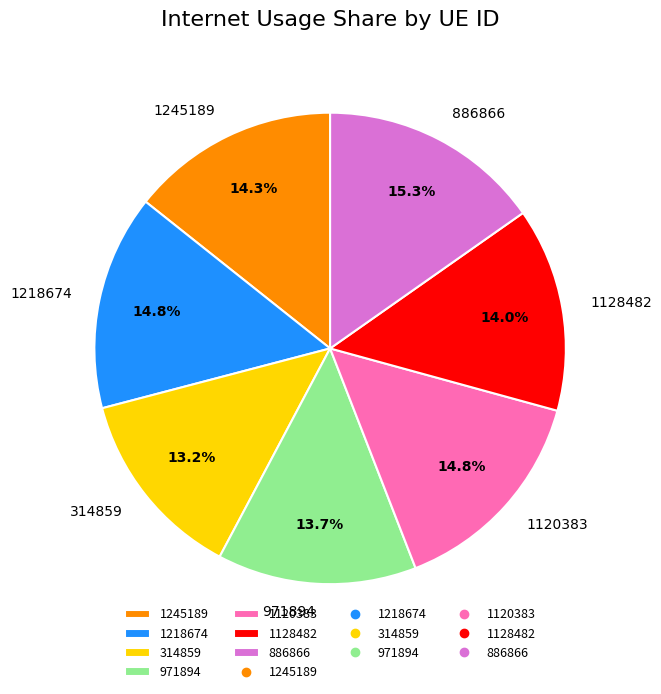

Which slice is the smallest?

314859